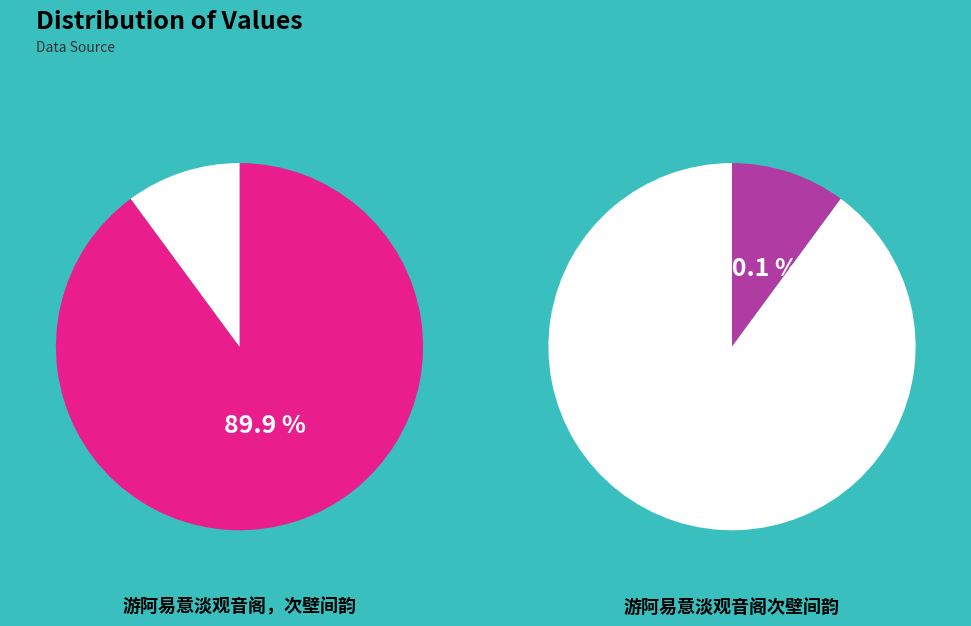

What percentage is the 游阿易意淡观音阁，次壁间韵 slice, to the nearest percent?

90%